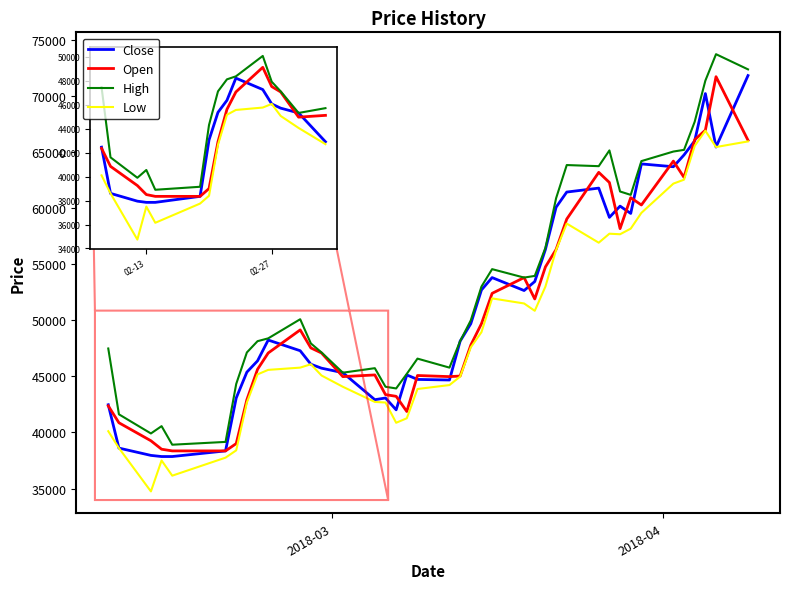

True or false: High and Low intersect in this chart.

False